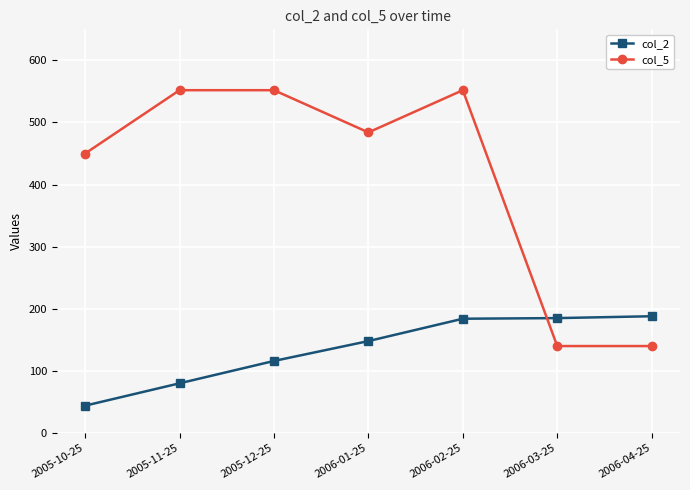

What is the difference between the second highest and minimum values in the col_5 series?

412